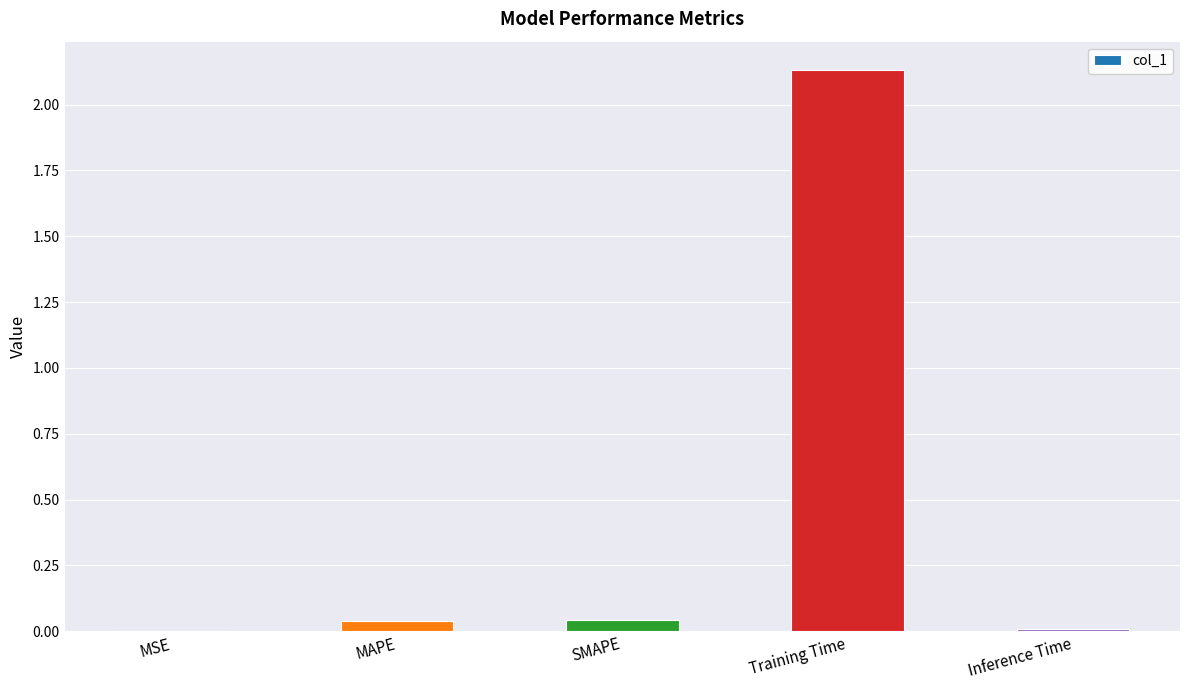

True or false: the data shows 0.0 at Inference Time.

True